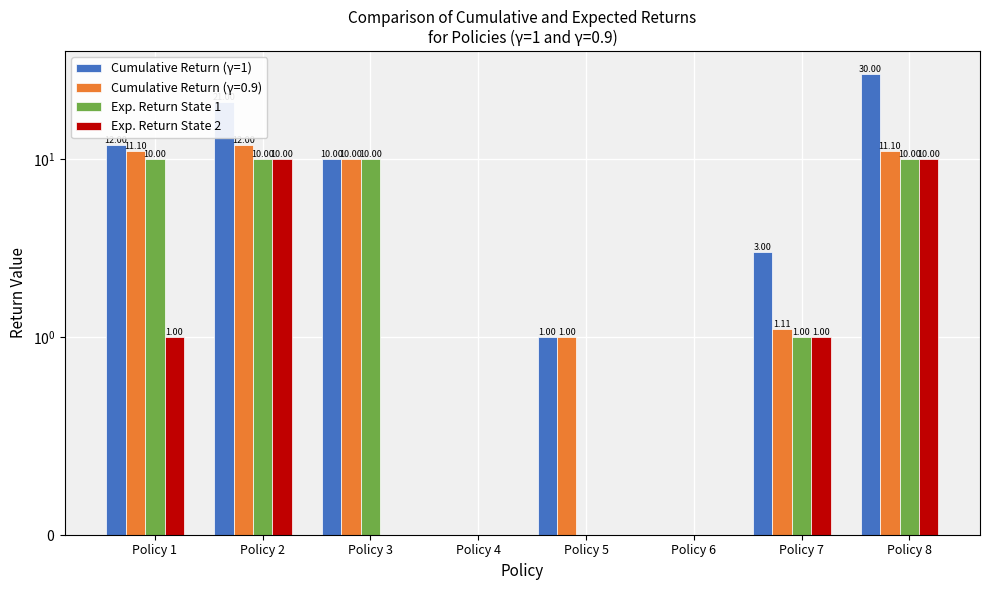

At which category does the chart reach its minimum across all series?

Policy 4